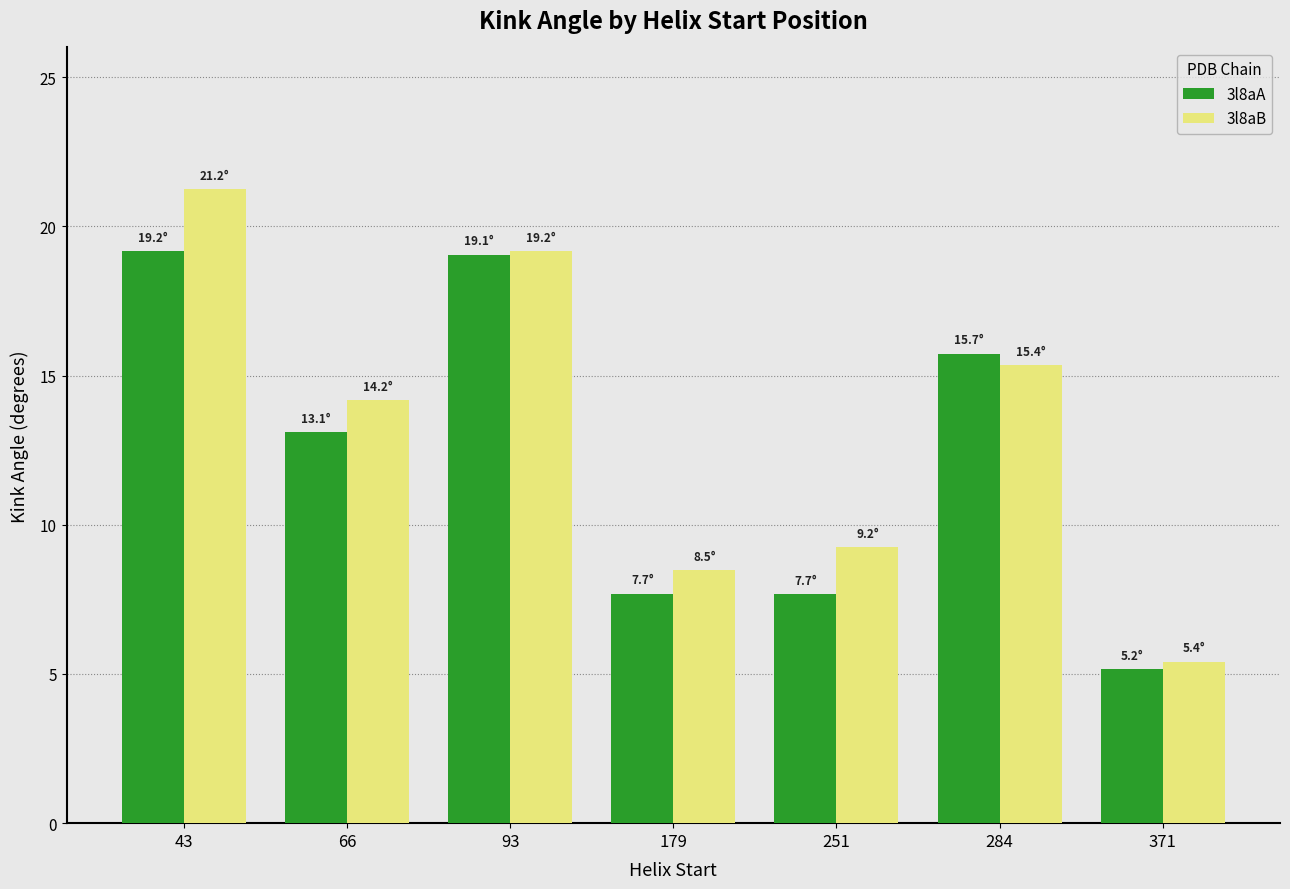

What is the spread (max minus min) of values at 43?

2.1